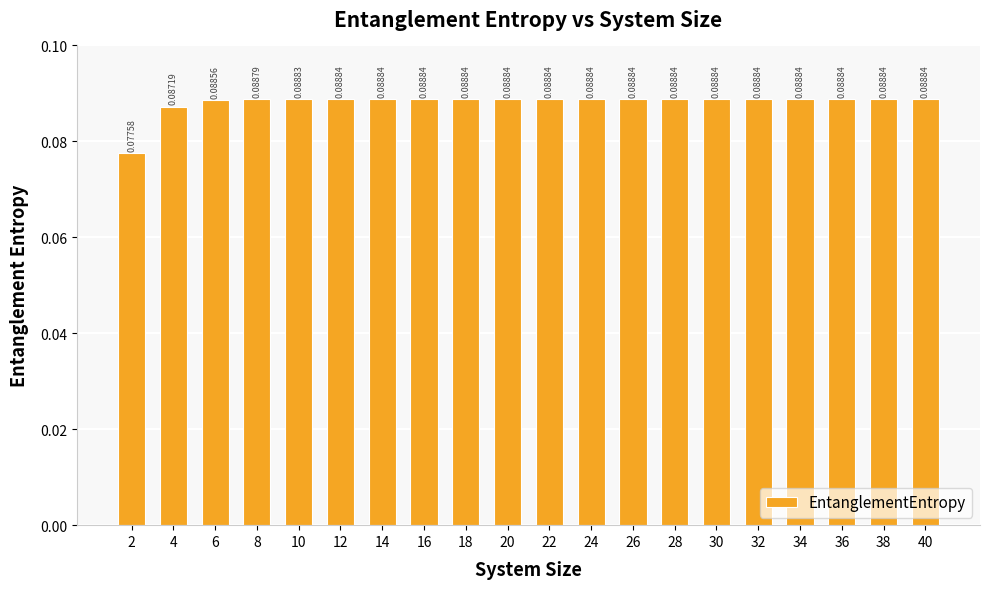

What is the sum of all values?

1.8